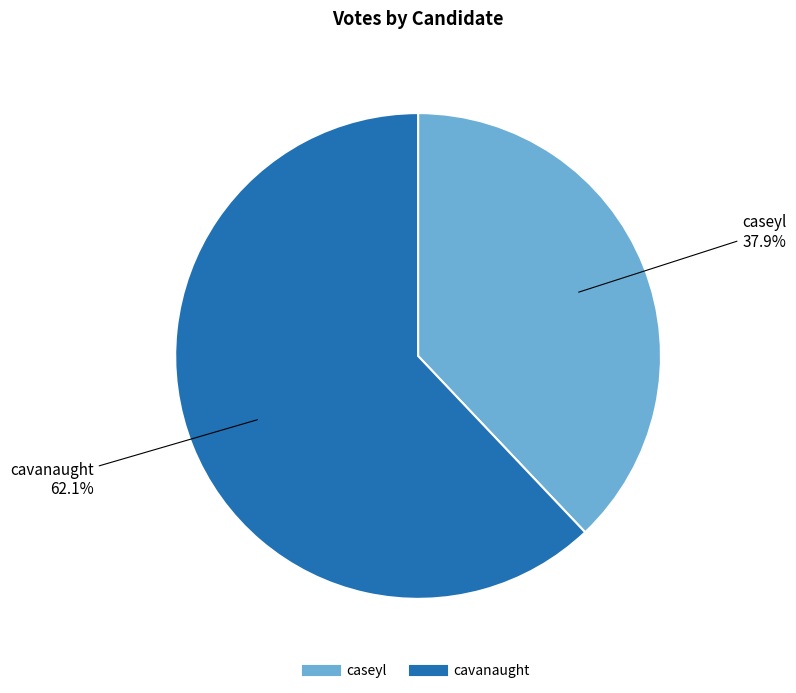

The cavanaught slice represents 48% of the pie. True or false?

False